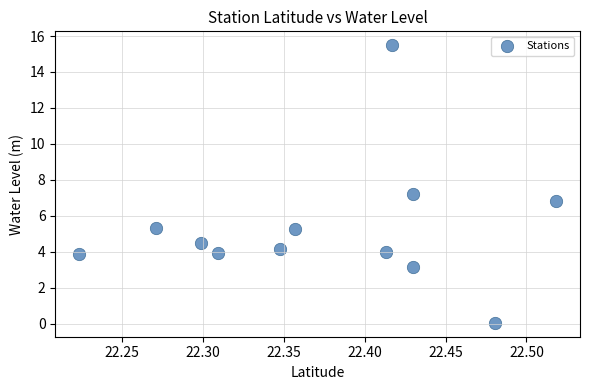

What is the range of X values (max minus min)?

0.3